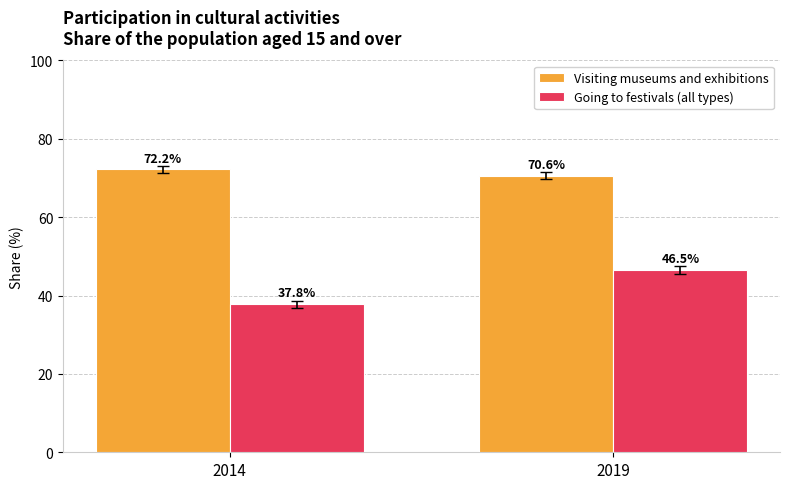

What is the minimum value for Going to festivals (all types)?

37.8